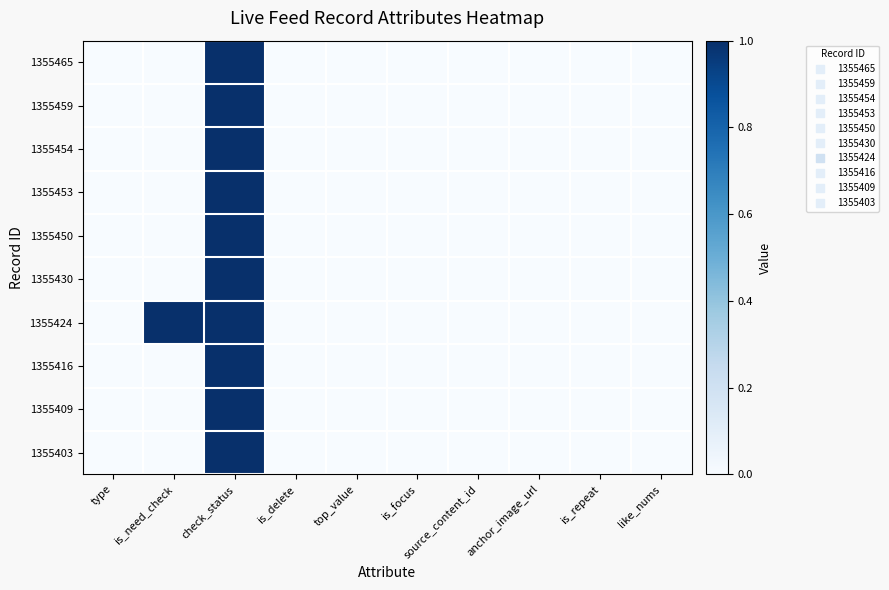

Reading right to left, transcribe all the data shown in this chart.

1355465: like_nums=0	is_repeat=0	anchor_image_url=0	source_content_id=0	is_focus=0	top_value=0	is_delete=0	check_status=1	is_need_check=0	type=0
1355459: like_nums=0	is_repeat=0	anchor_image_url=0	source_content_id=0	is_focus=0	top_value=0	is_delete=0	check_status=1	is_need_check=0	type=0
1355454: like_nums=0	is_repeat=0	anchor_image_url=0	source_content_id=0	is_focus=0	top_value=0	is_delete=0	check_status=1	is_need_check=0	type=0
1355453: like_nums=0	is_repeat=0	anchor_image_url=0	source_content_id=0	is_focus=0	top_value=0	is_delete=0	check_status=1	is_need_check=0	type=0
1355450: like_nums=0	is_repeat=0	anchor_image_url=0	source_content_id=0	is_focus=0	top_value=0	is_delete=0	check_status=1	is_need_check=0	type=0
1355430: like_nums=0	is_repeat=0	anchor_image_url=0	source_content_id=0	is_focus=0	top_value=0	is_delete=0	check_status=1	is_need_check=0	type=0
1355424: like_nums=0	is_repeat=0	anchor_image_url=0	source_content_id=0	is_focus=0	top_value=0	is_delete=0	check_status=1	is_need_check=1	type=0
1355416: like_nums=0	is_repeat=0	anchor_image_url=0	source_content_id=0	is_focus=0	top_value=0	is_delete=0	check_status=1	is_need_check=0	type=0
1355409: like_nums=0	is_repeat=0	anchor_image_url=0	source_content_id=0	is_focus=0	top_value=0	is_delete=0	check_status=1	is_need_check=0	type=0
1355403: like_nums=0	is_repeat=0	anchor_image_url=0	source_content_id=0	is_focus=0	top_value=0	is_delete=0	check_status=1	is_need_check=0	type=0